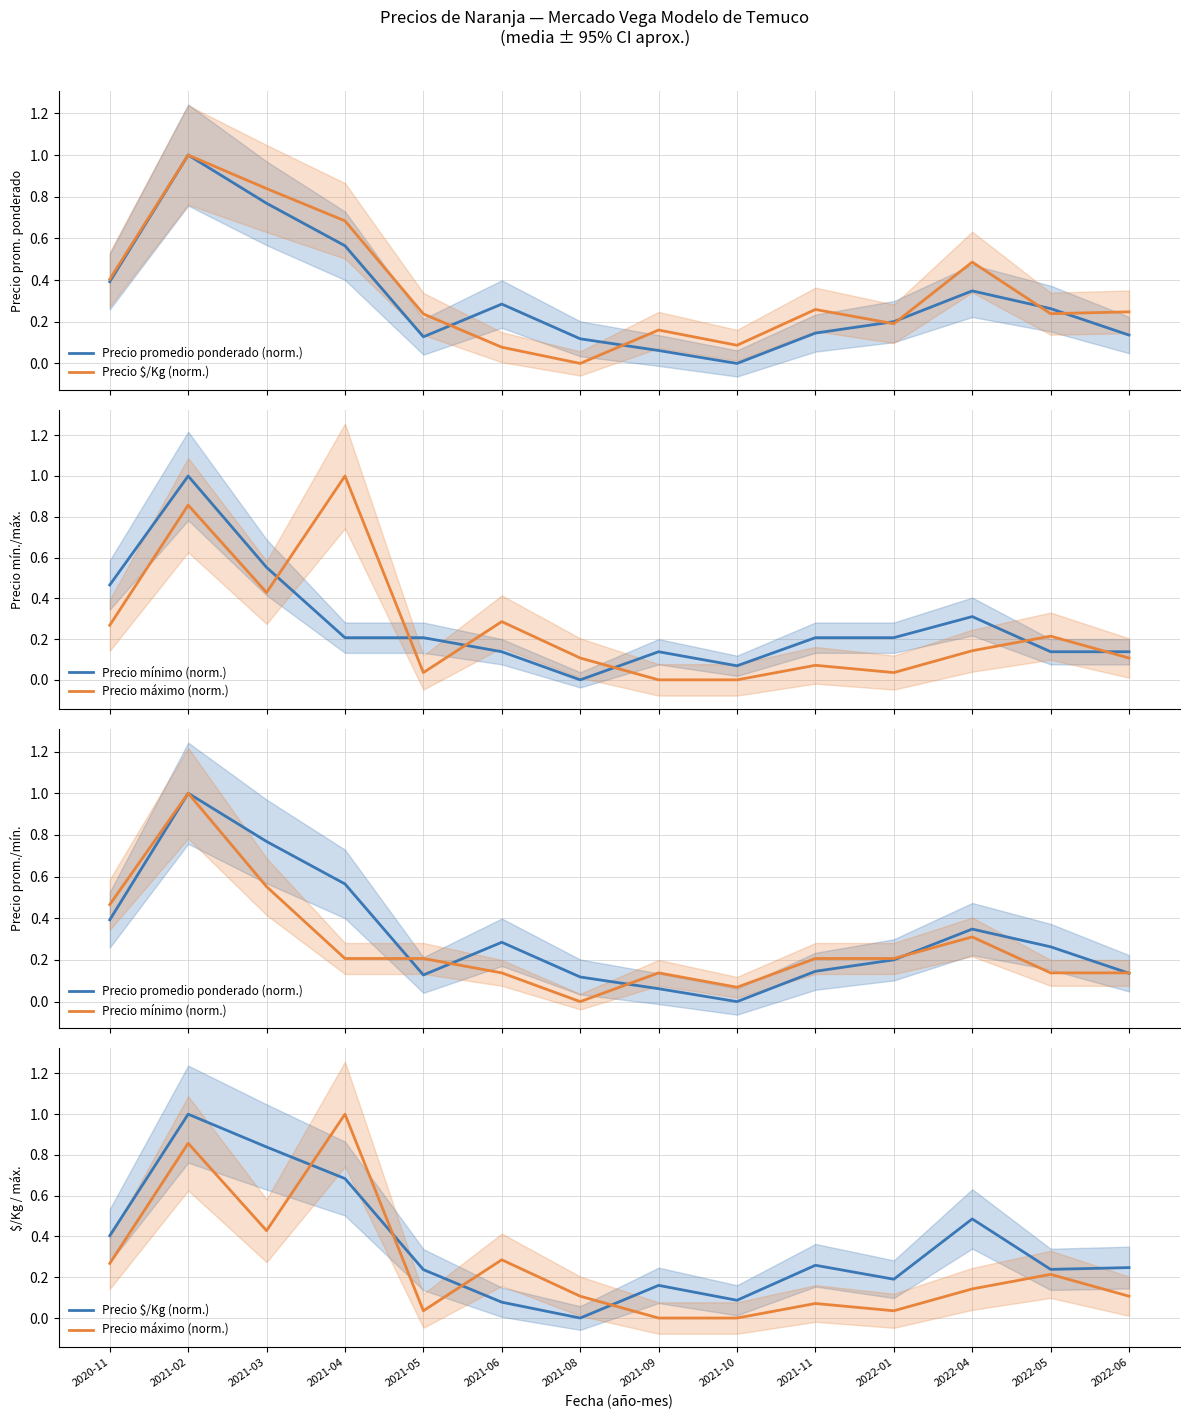

List the series in order of their peak value, lowest first.

Precio $/Kg (norm.), Precio promedio ponderado (norm.), Precio máximo (norm.), Precio mínimo (norm.)